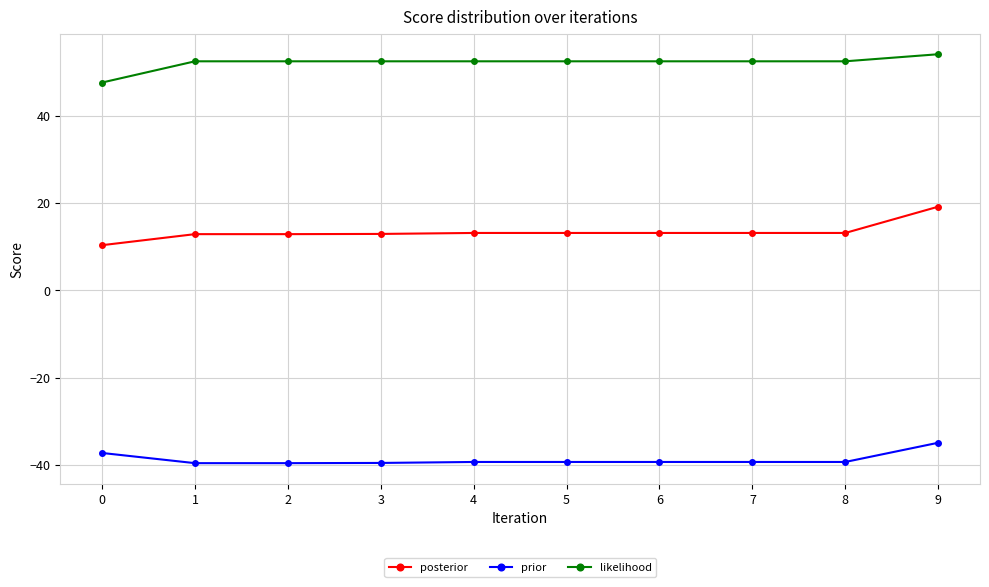

What is the sum of all prior values?

-387.4